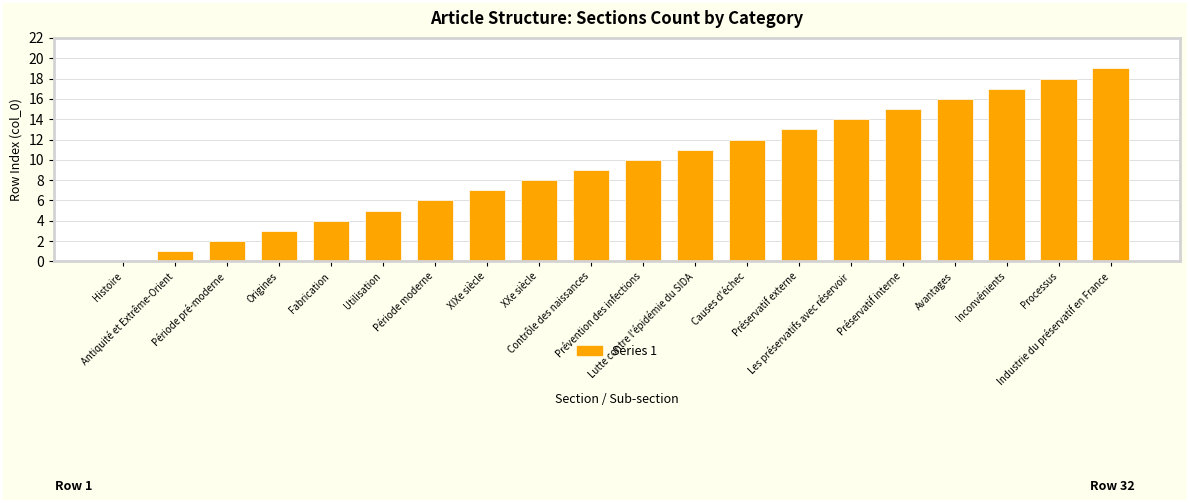

What is the change in value from Antiquité et Extrême-Orient to Période moderne?

+5